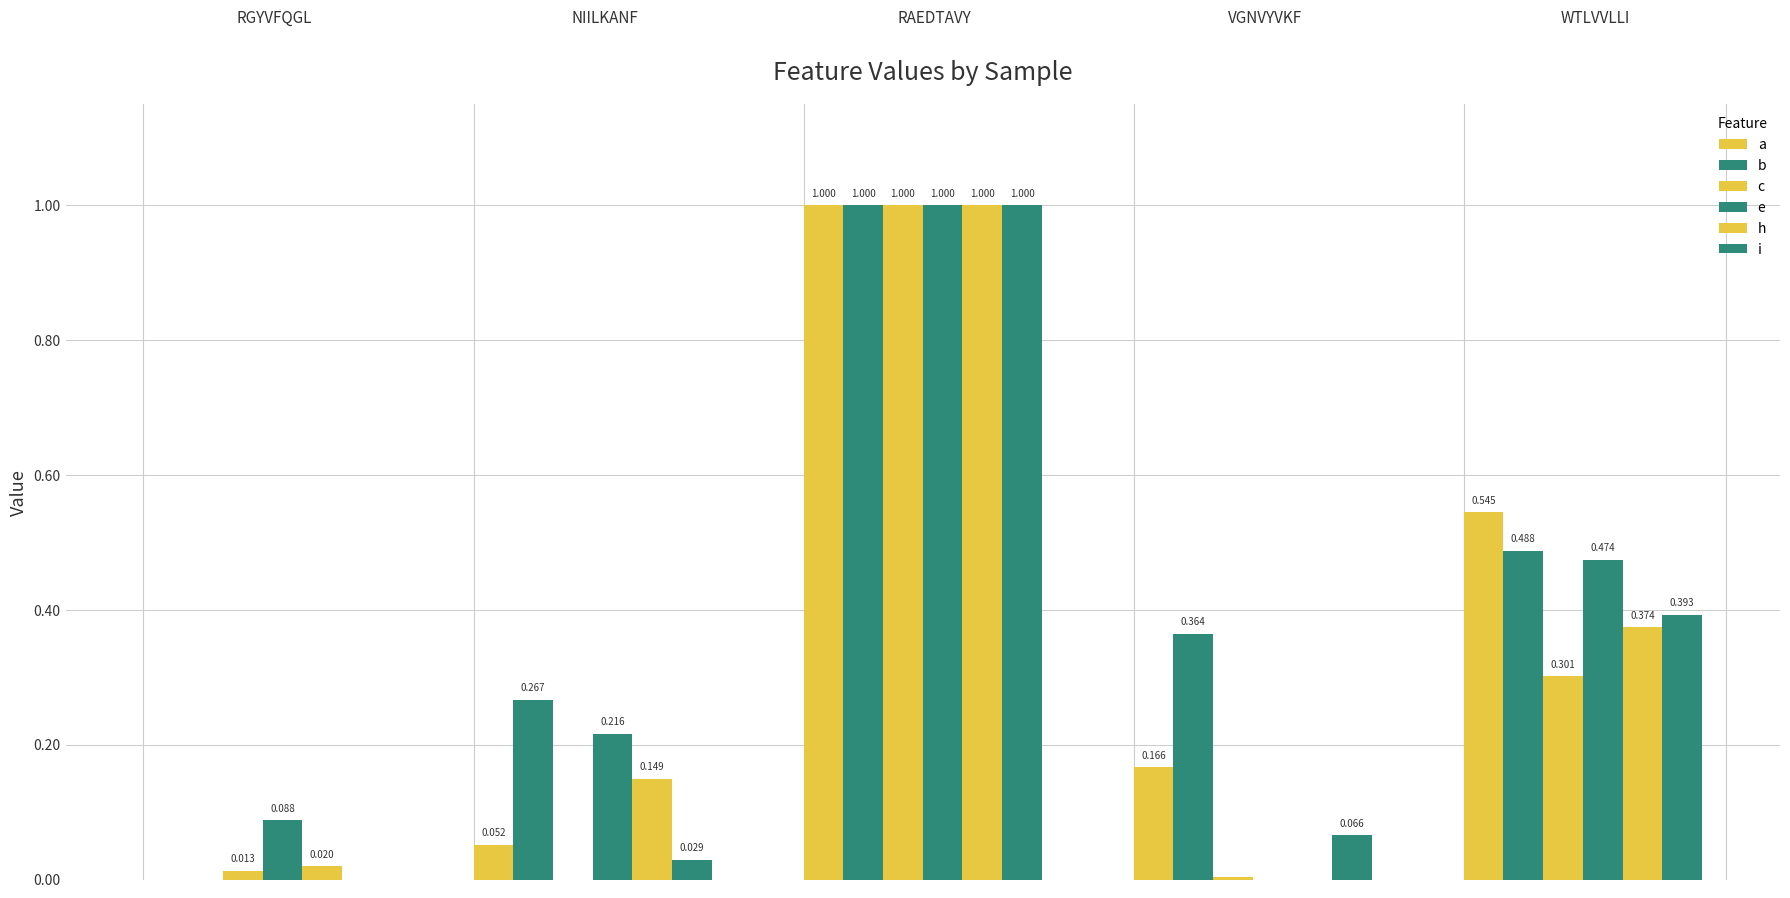

How many values in b are above zero?

4